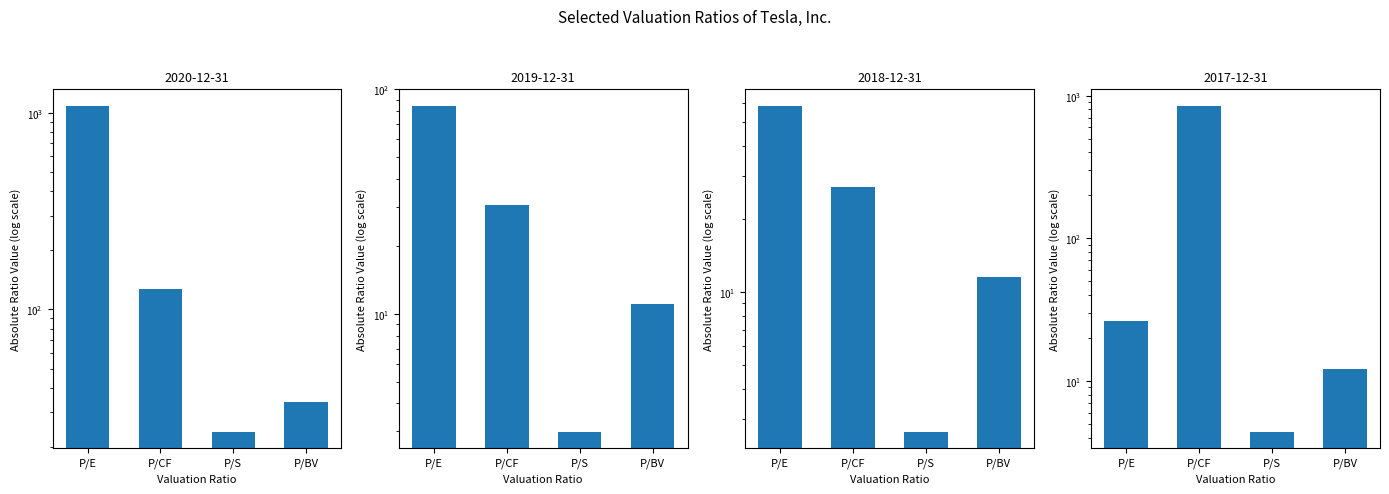

What is the difference between the maximum and second lowest values in the 2017-12-31 series?

838.7